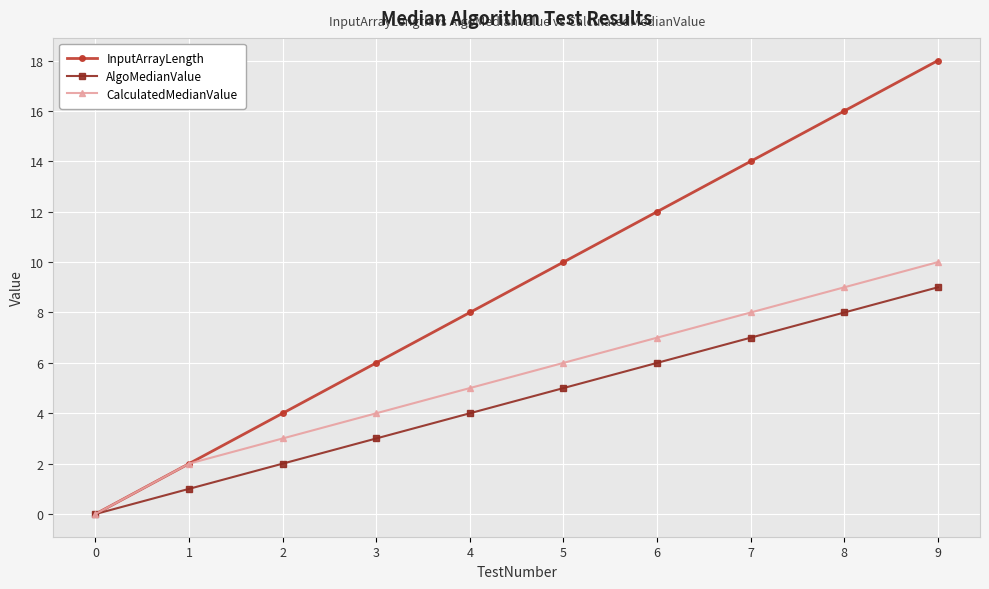

Which series has the widest spread of values?

InputArrayLength